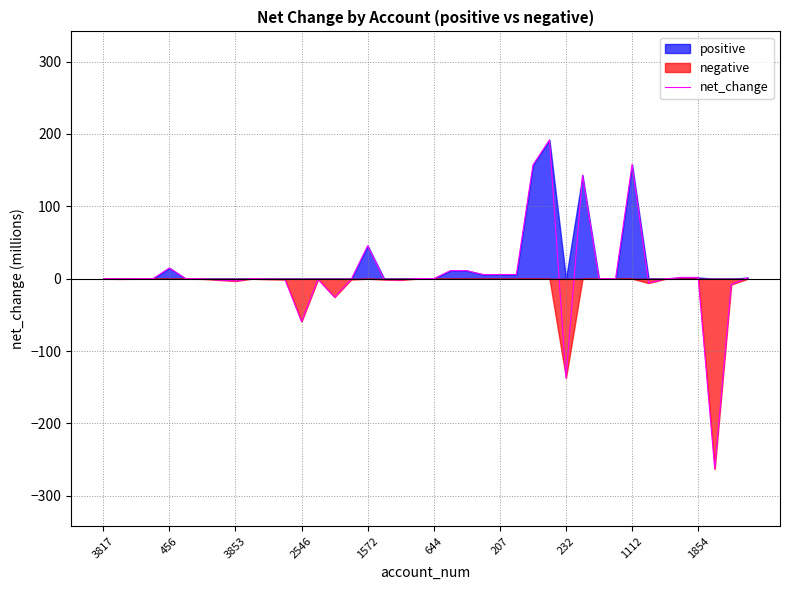

Which category has the lowest value across all series?

37